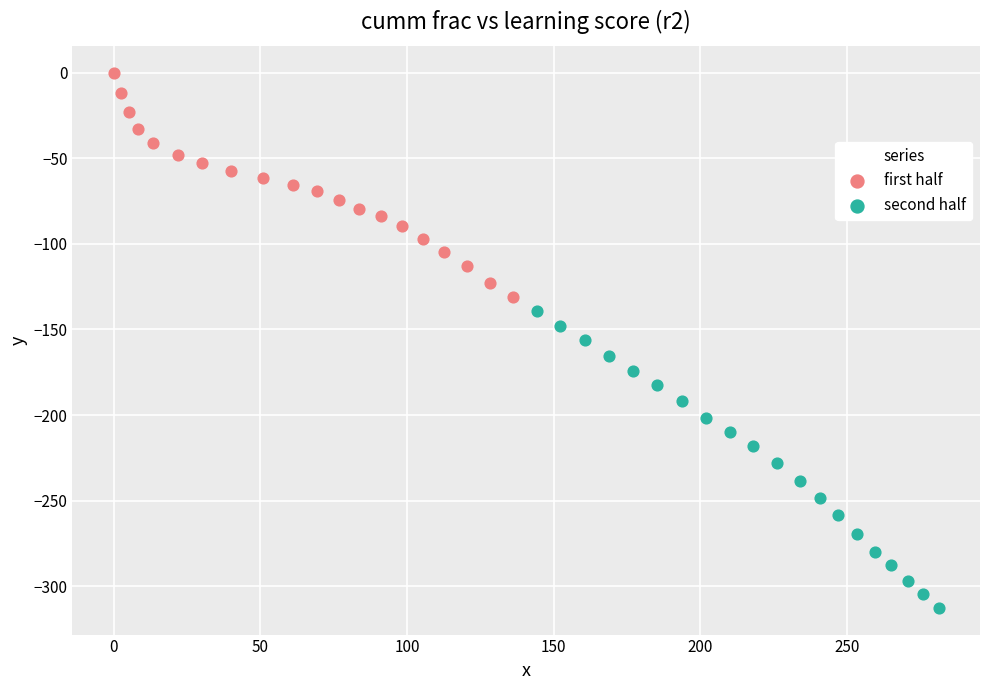

What are all the series names shown in the legend?

first half, second half